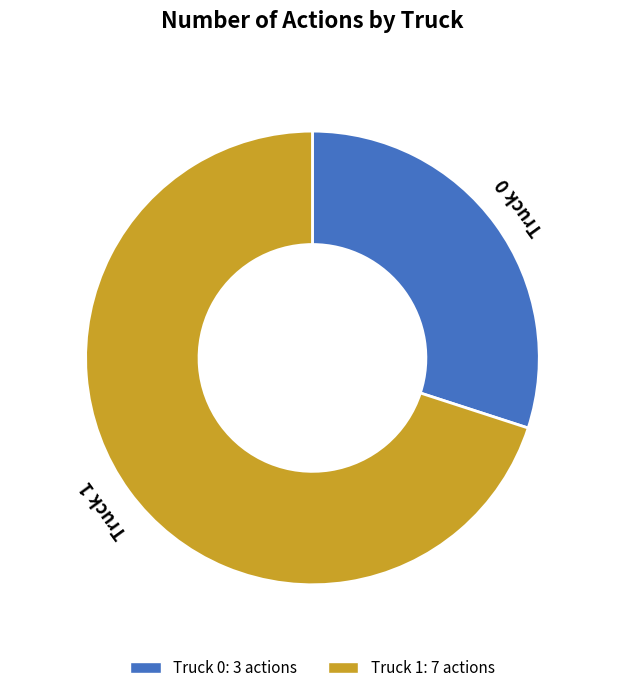

Rank the categories by value from lowest to highest.

Truck 0, Truck 1